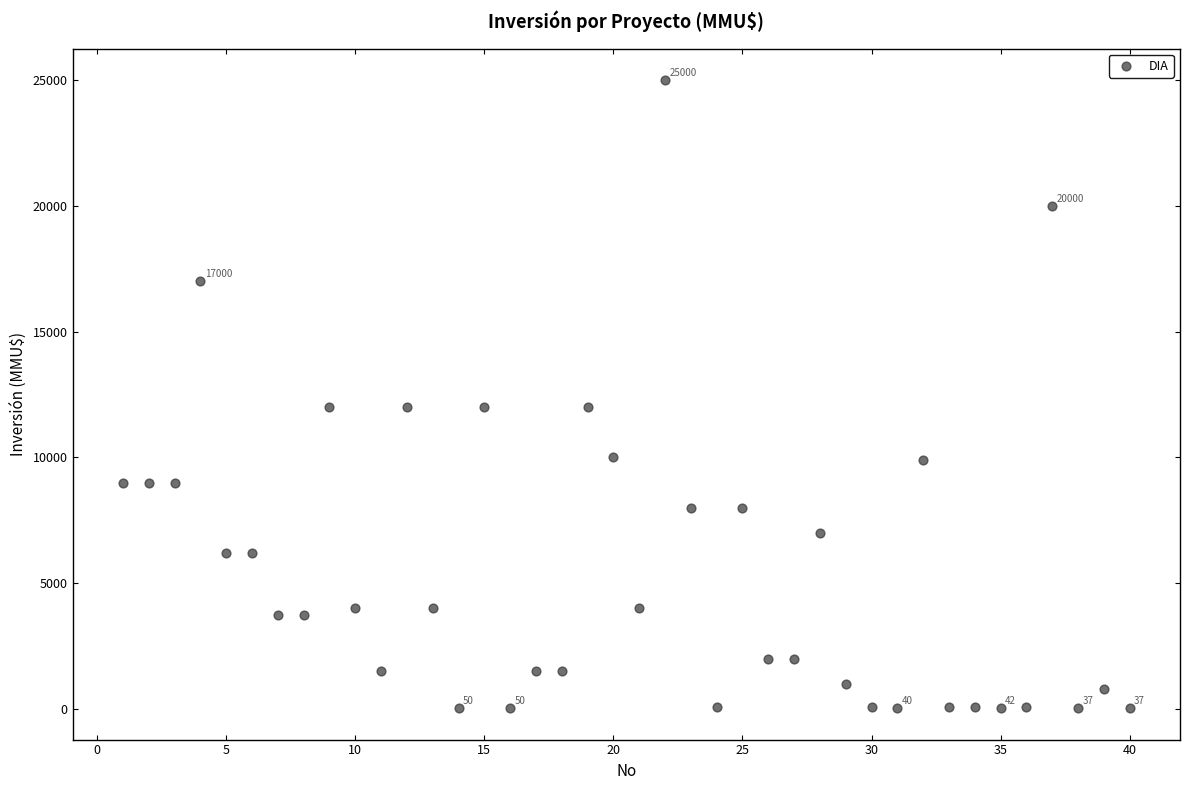

What is the range of Y values (max minus min)?

24963